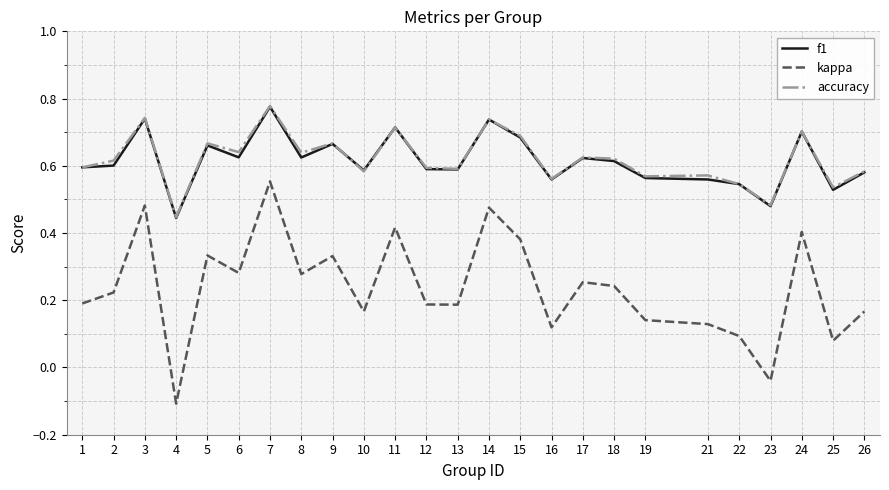

Is the value of kappa at 6 greater than the value of f1 at 2?

No